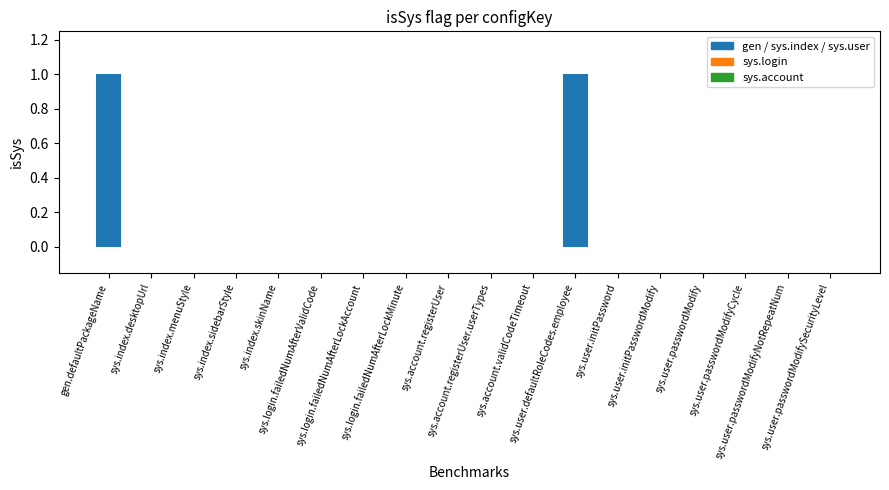

How many data points does each series have?

18